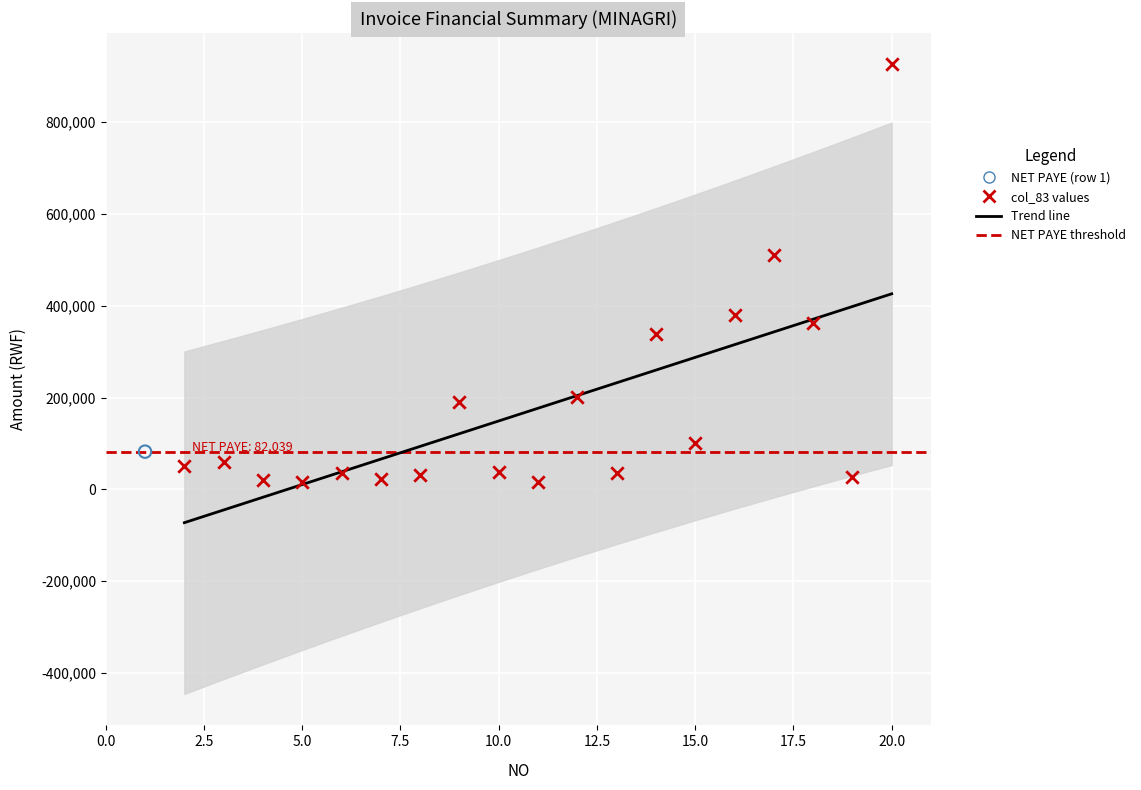

Which series has the largest total across all categories?

Trend line